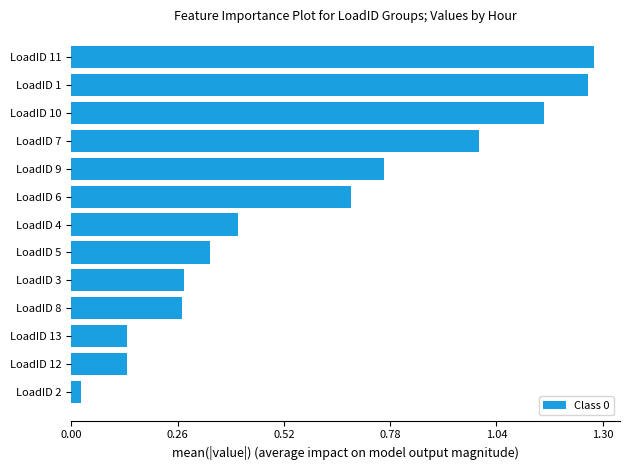

How many data points does each series have?

13